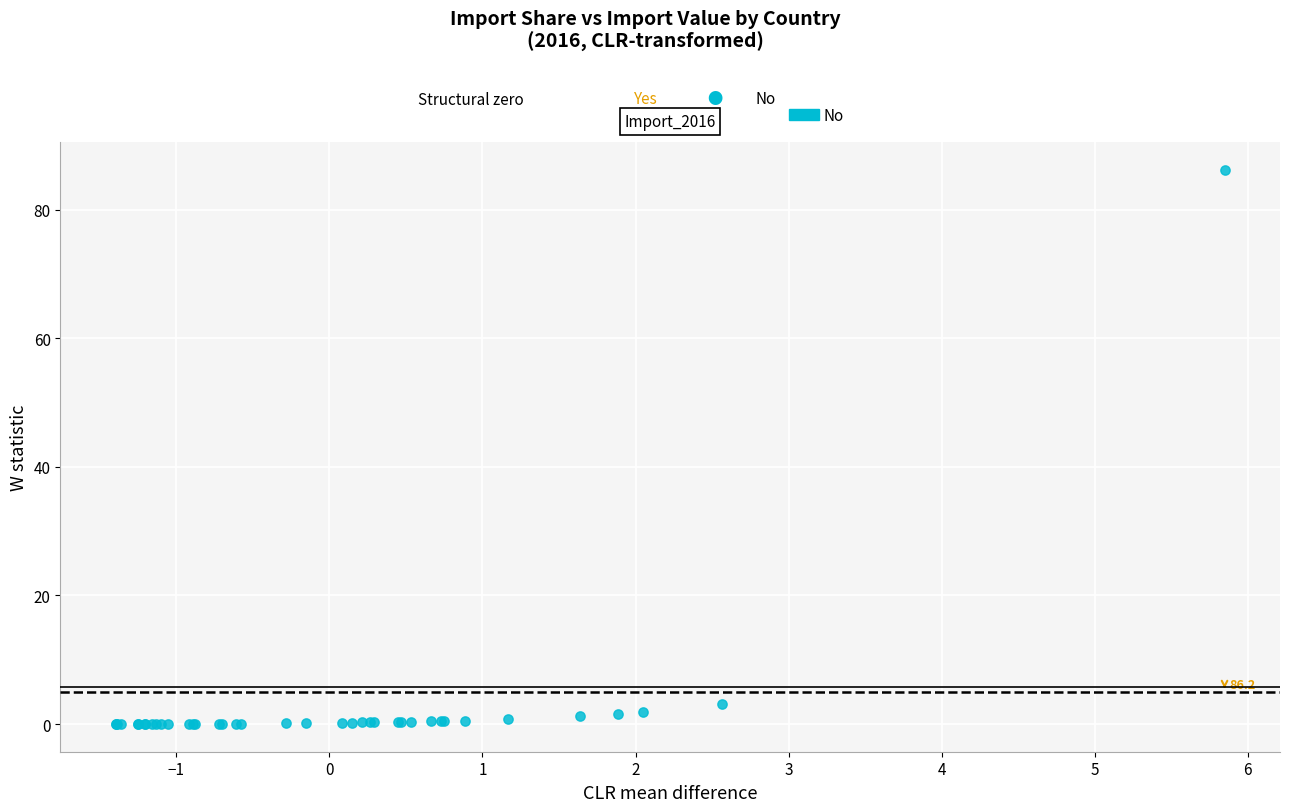

What Y value in the scatter plot is closest to 43?

3.2